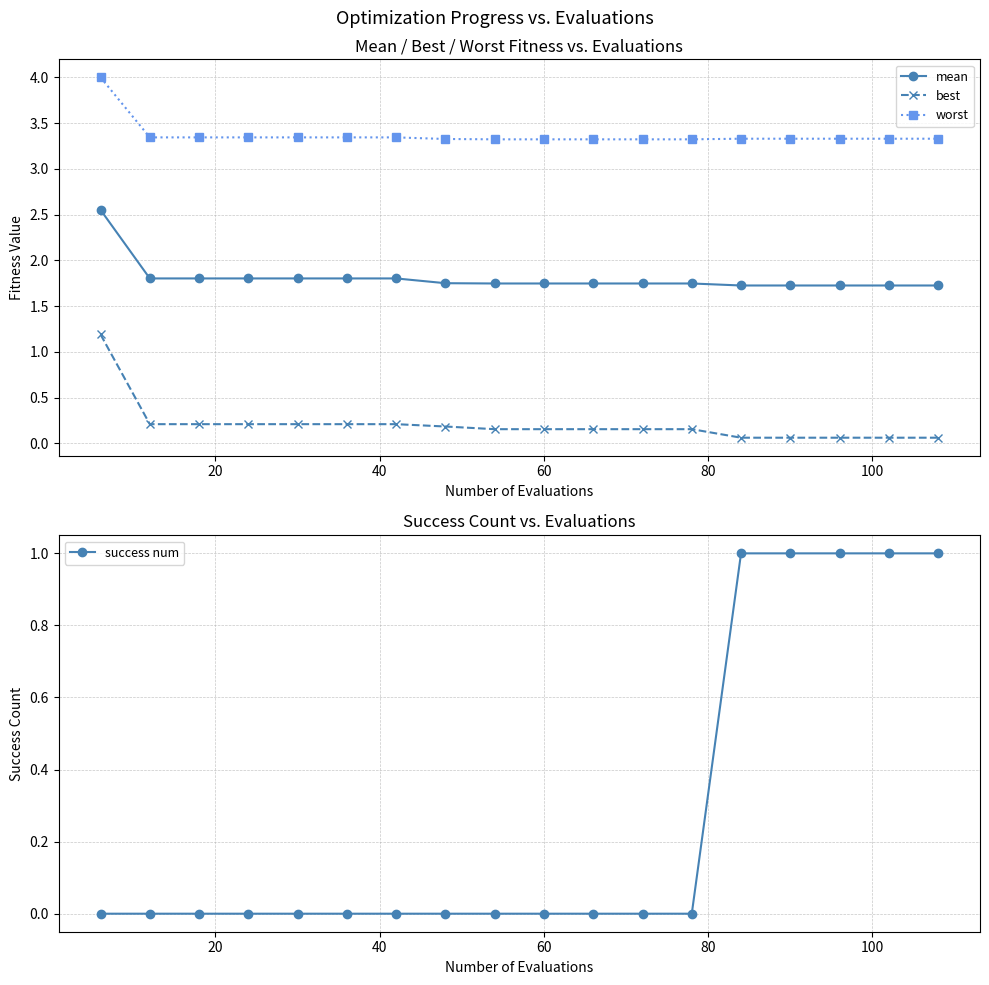

True or false: best and mean cross at least once.

False